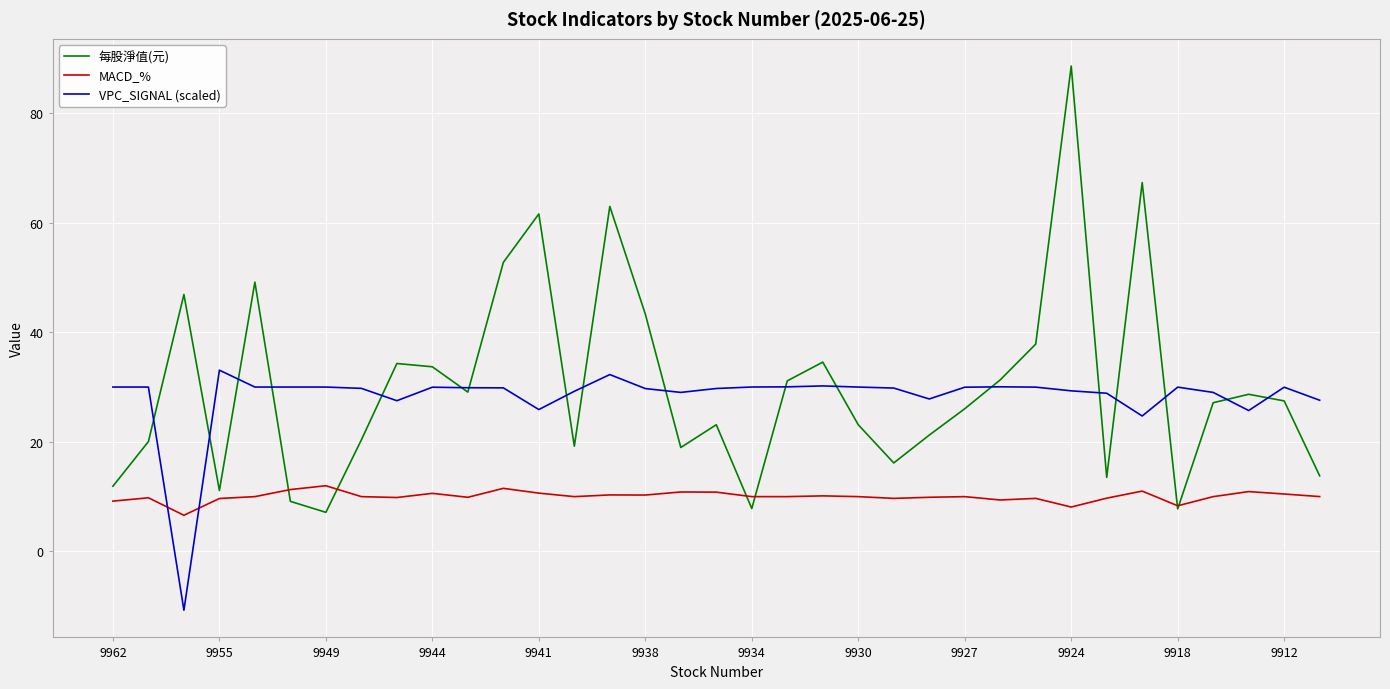

What is the smallest value displayed?

-10.7